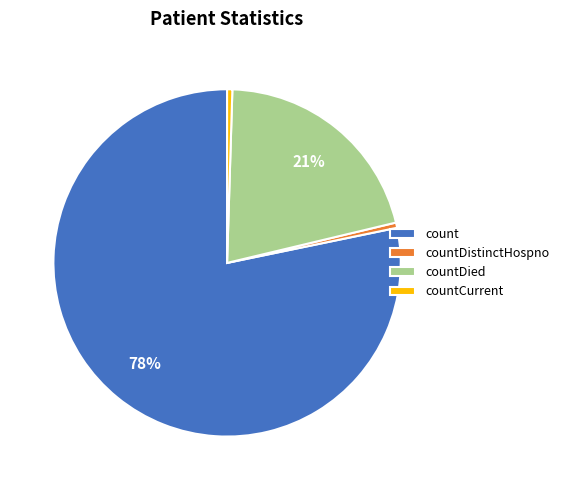

True or false: countDied accounts for 28% of the total.

False